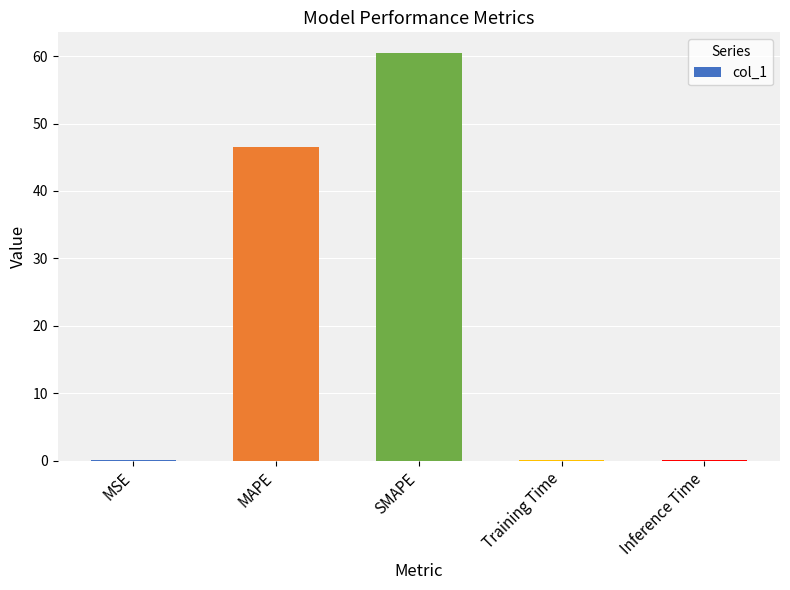

What is the sum of the values at MAPE and Inference Time?

46.5